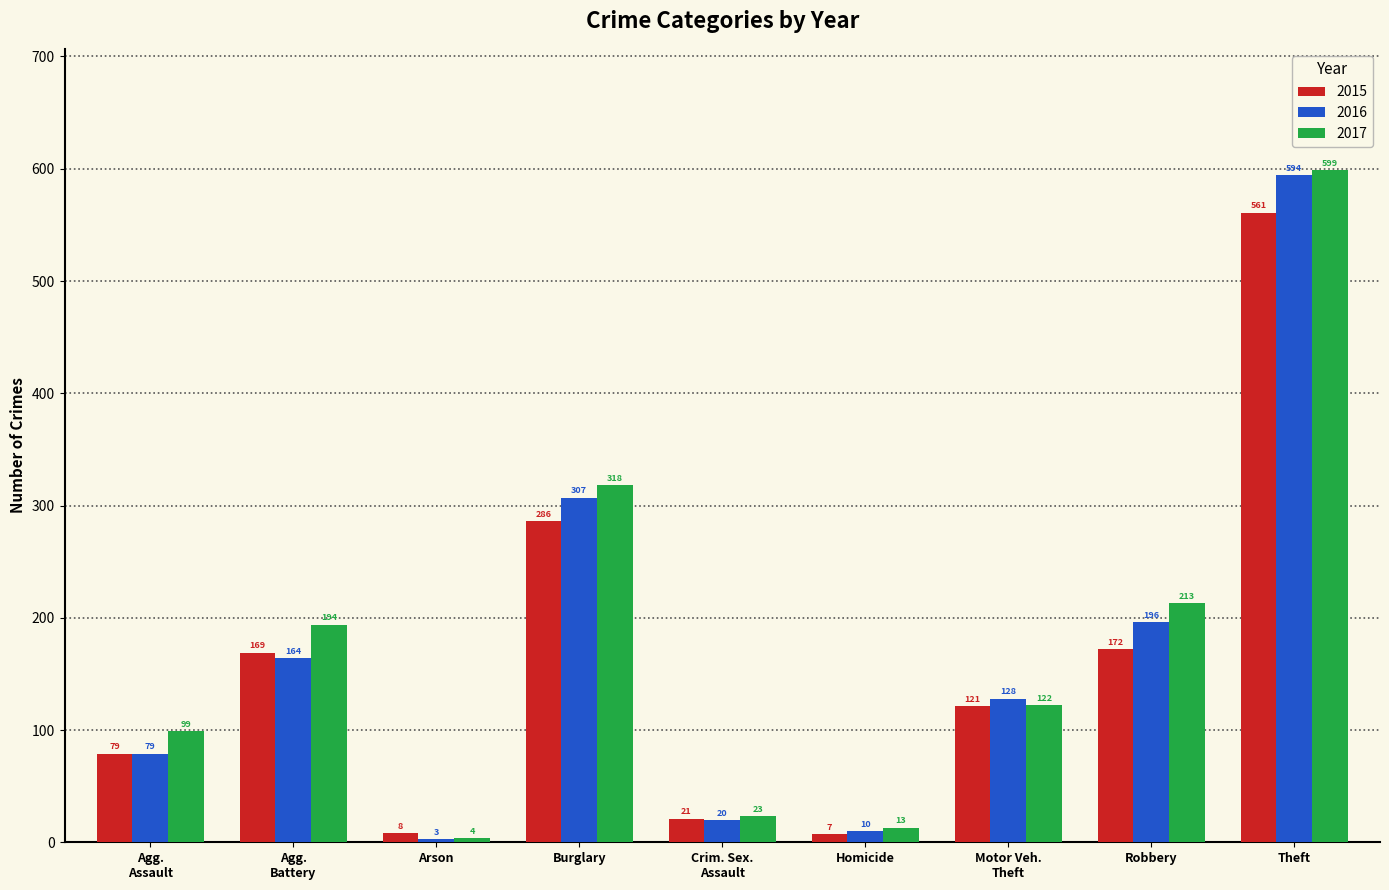

What is the maximum value shown in the chart?

599